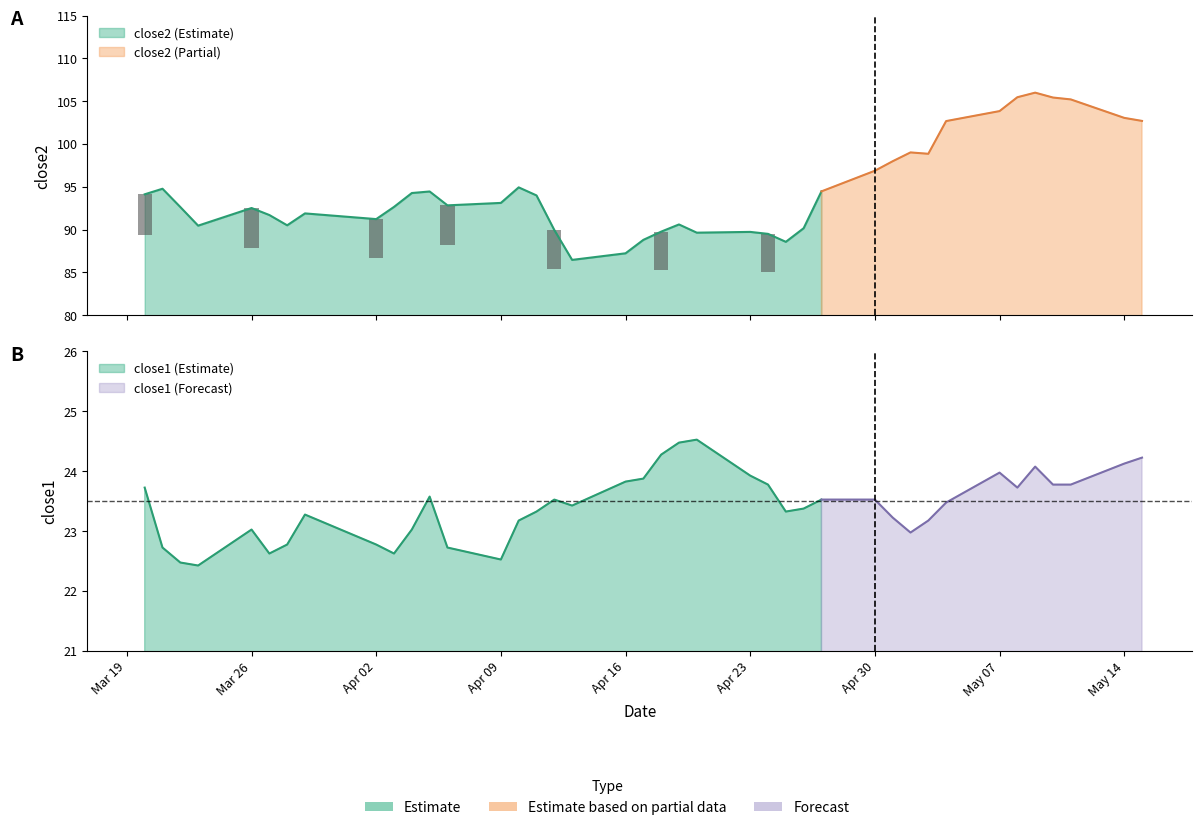

Which series has the largest range (max minus min)?

close2